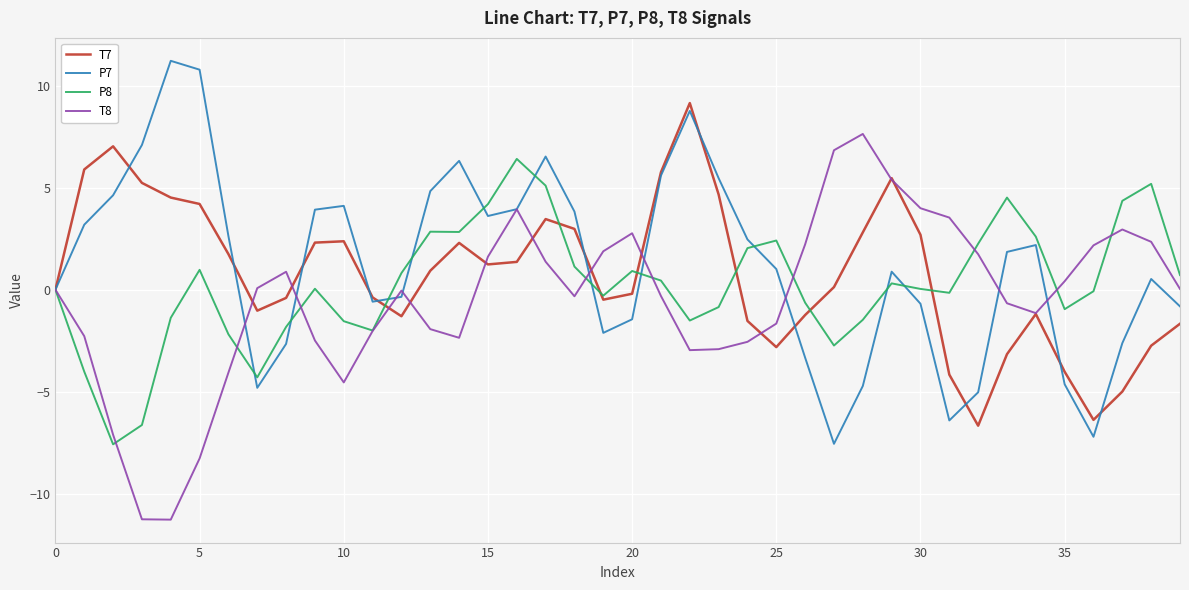

Rank the series by their average value, from lowest to highest.

T8, P8, T7, P7